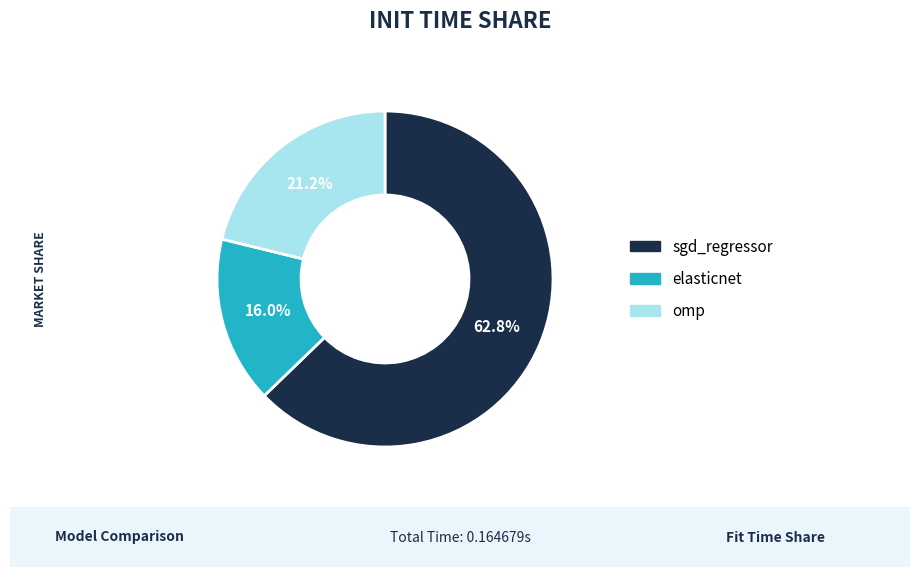

Combined, do sgd_regressor and omp account for over 50%?

Yes